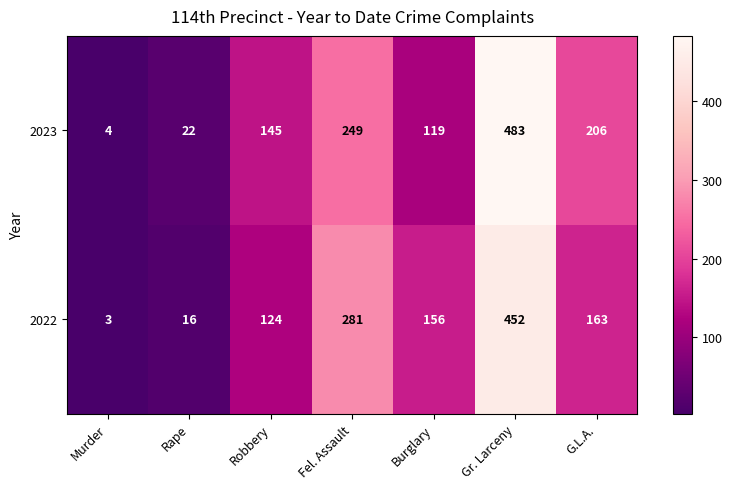

How many series are shown in this chart?

2